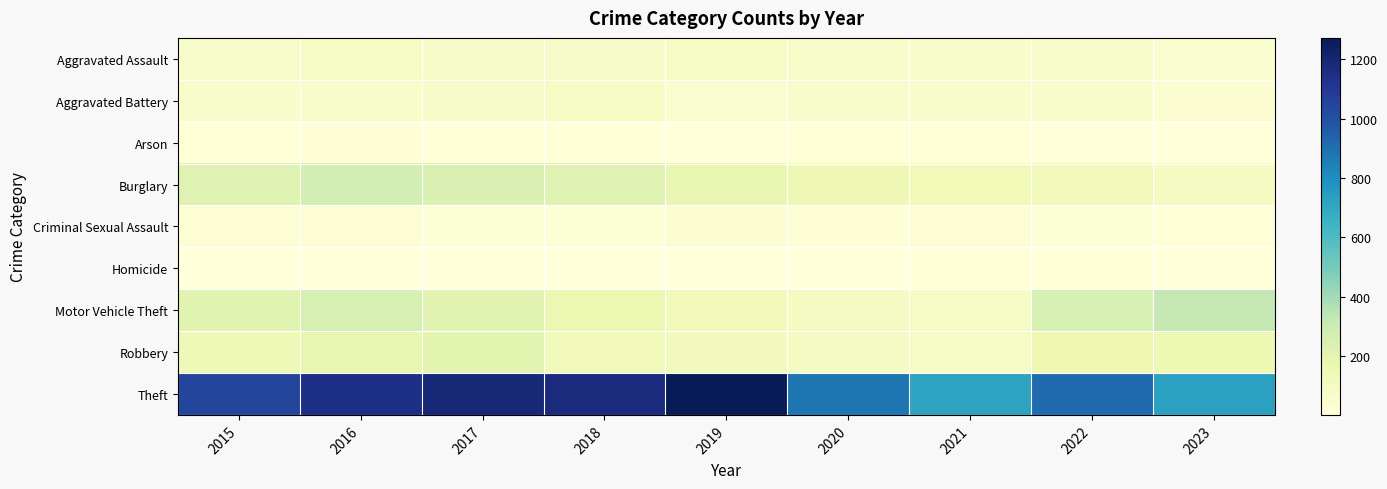

Is it true that Robbery equals 11 at 2020?

False